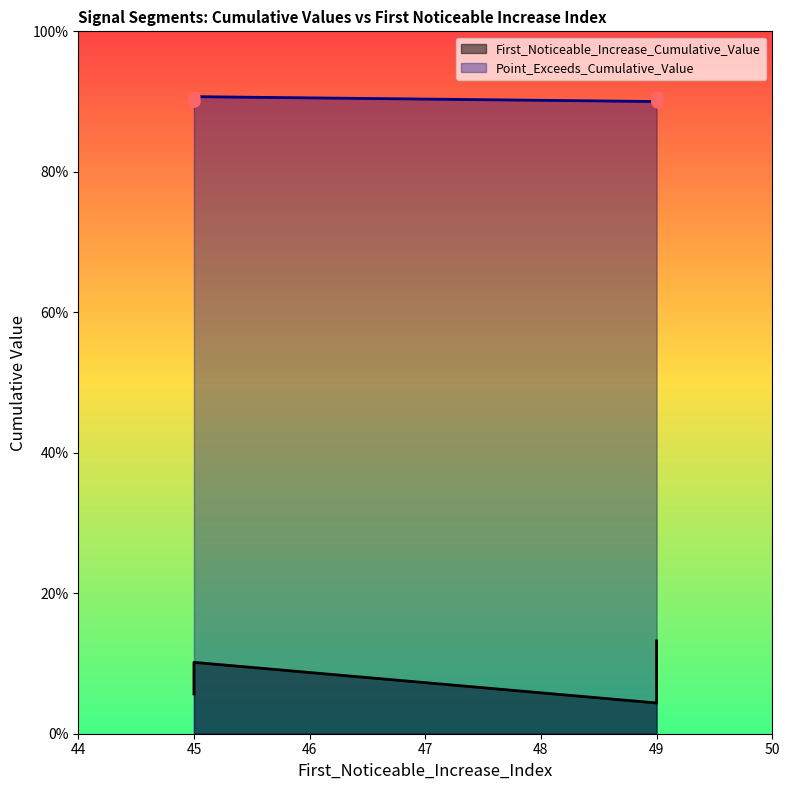

What are all the series names shown in the legend?

First_Noticeable_Increase_Cumulative_Value, Point_Exceeds_Cumulative_Value